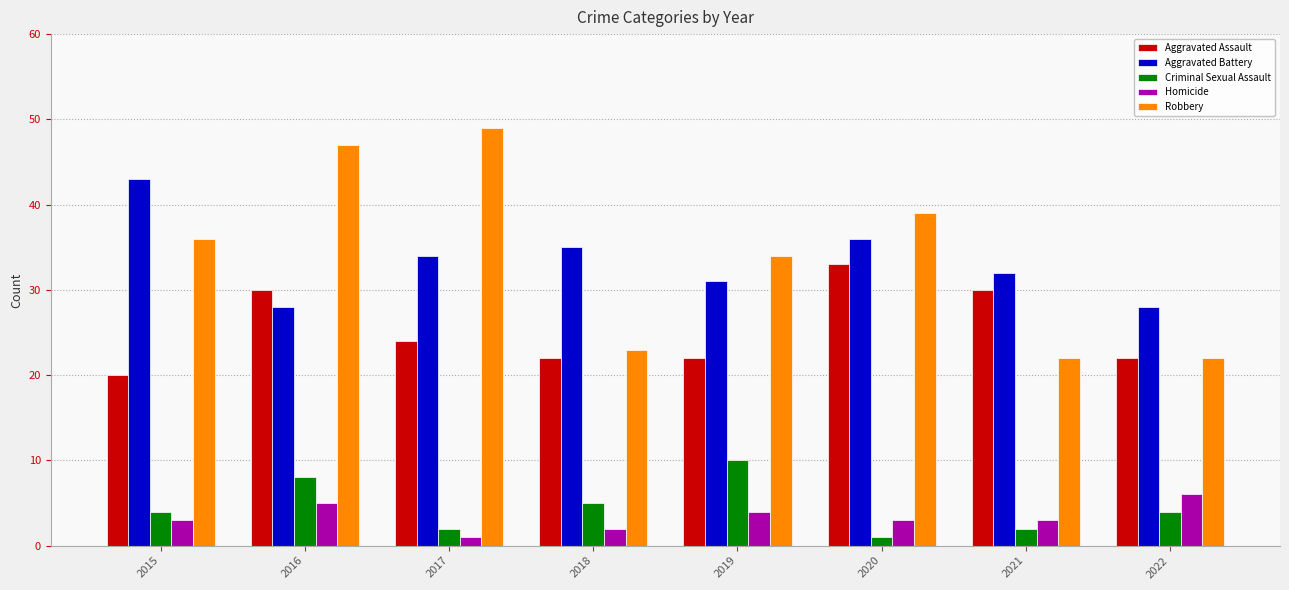

What are all the series names shown in the legend?

Aggravated Assault, Aggravated Battery, Criminal Sexual Assault, Homicide, Robbery